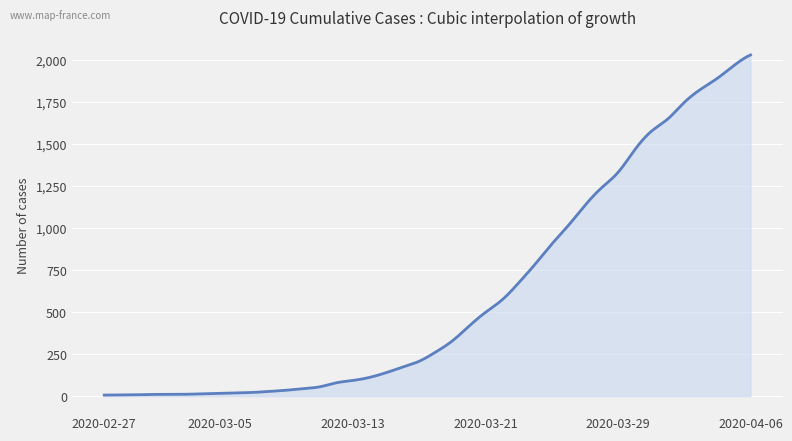

What is the maximum value shown in the chart?

2031.0